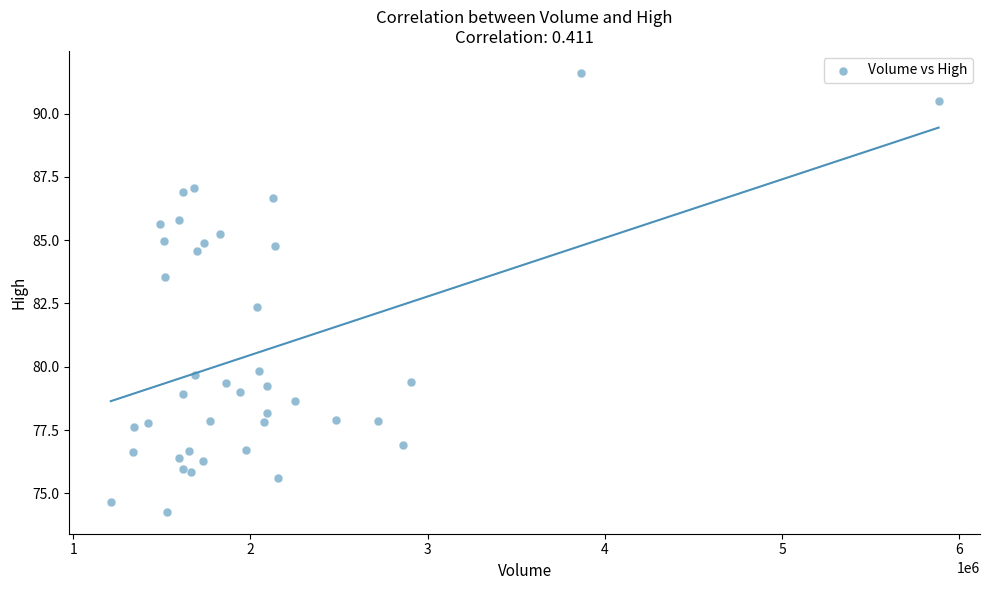

What Y value in the scatter plot is closest to 82?

82.4